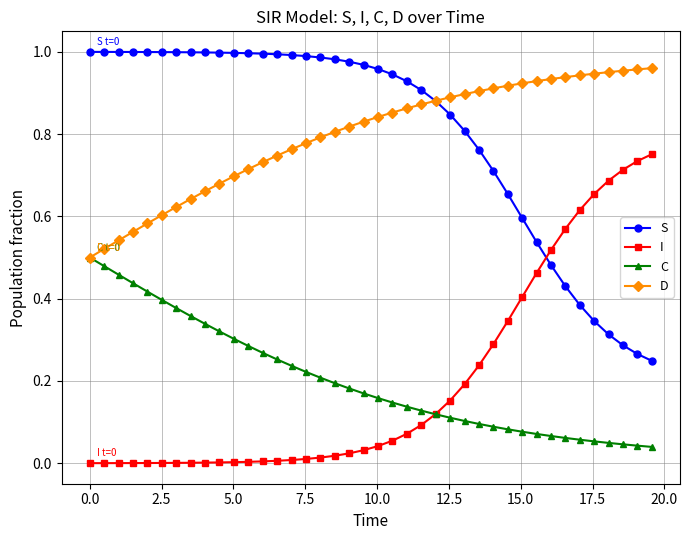

True or false: D and I intersect in this chart.

False